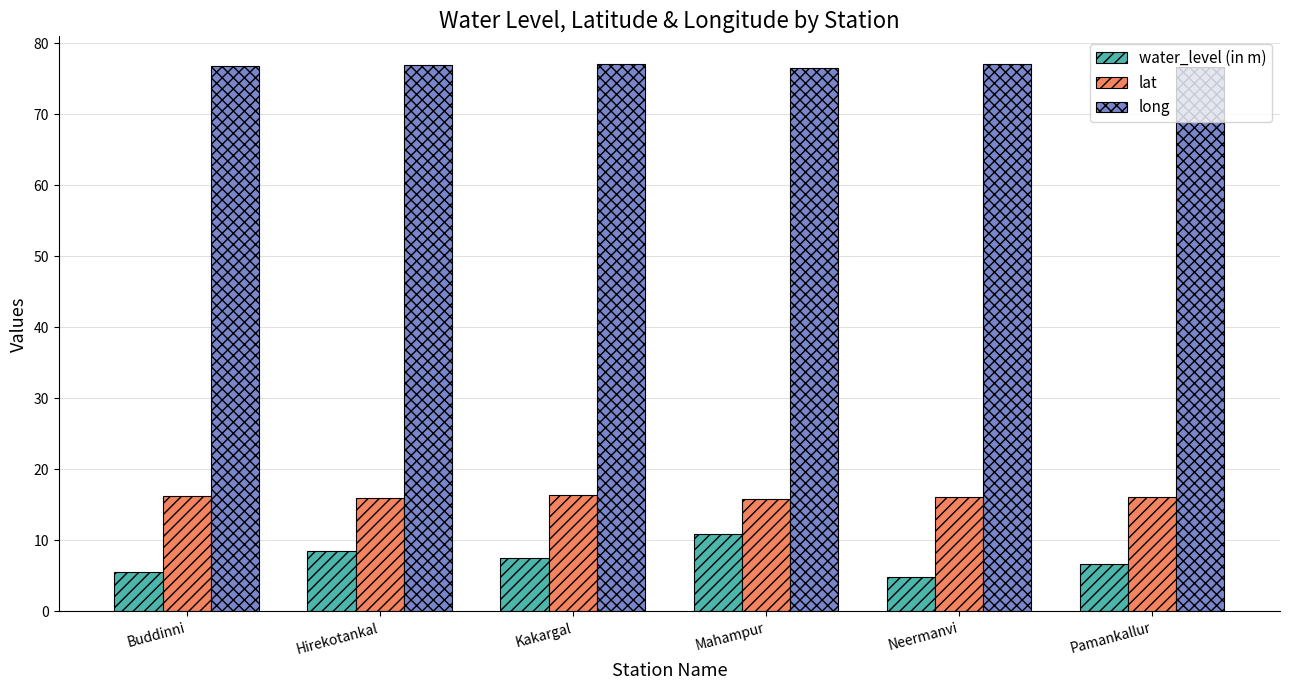

What is the difference between the highest and lowest values at Mahampur?

65.6